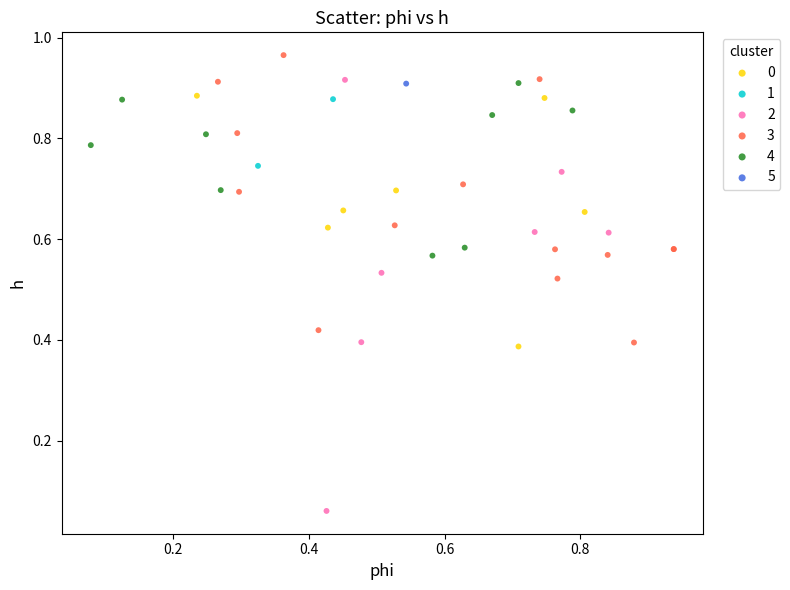

What are all the series names shown in the legend?

0, 1, 2, 3, 4, 5